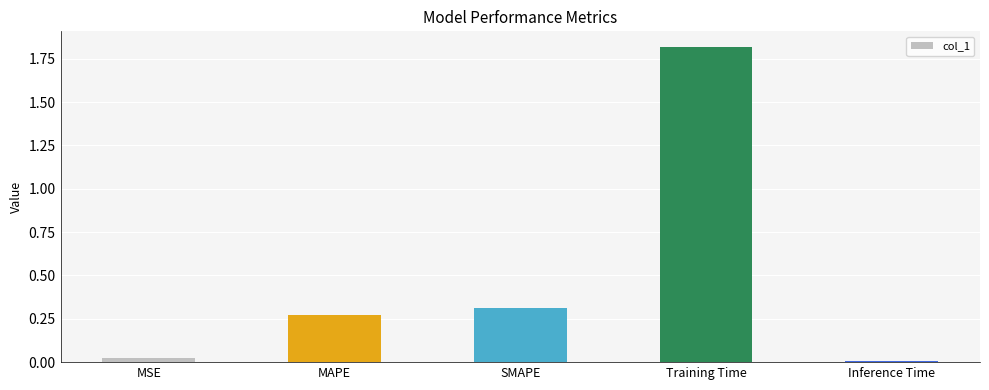

Is it true that the value at Inference Time is 0.0?

True